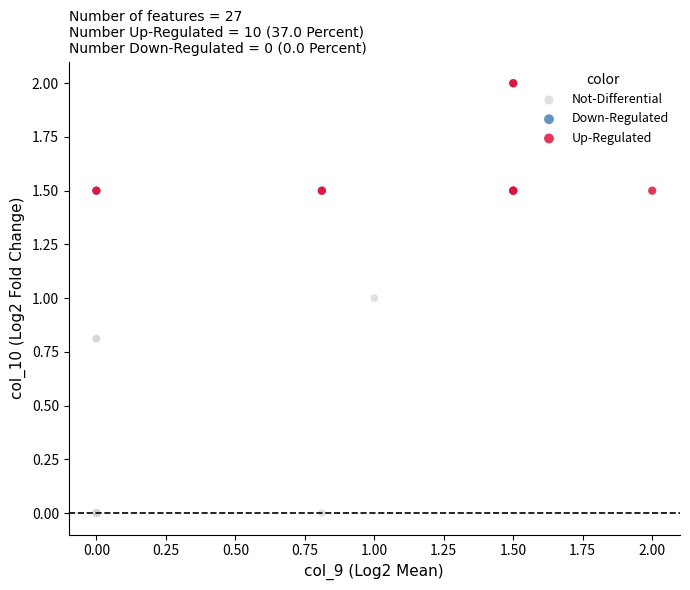

Which series contains the lowest Y value?

Not-Differential